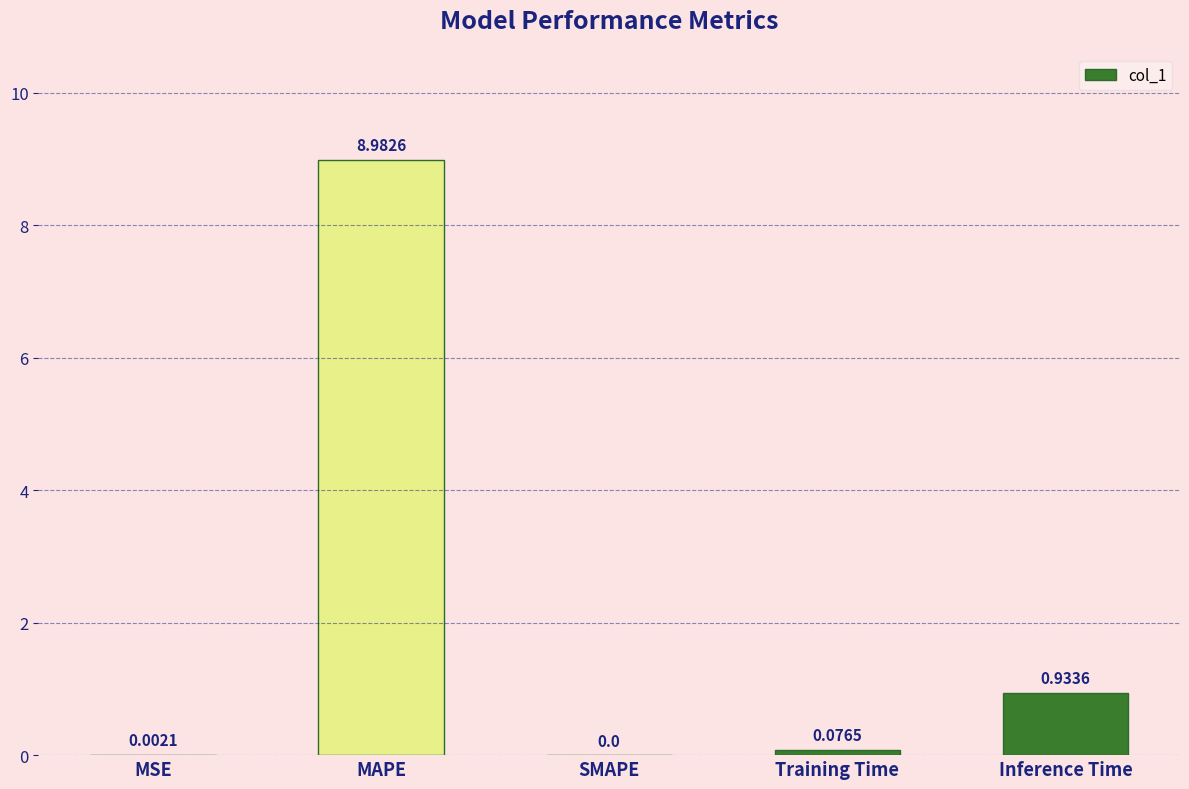

What is the sum of all values?

10.0